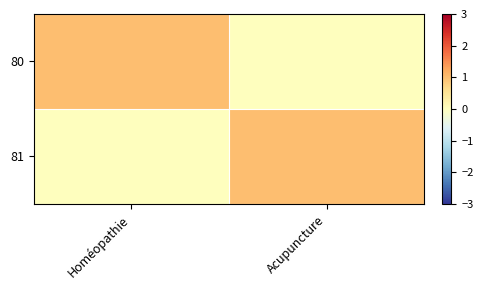

Reading left to right, what are all the values shown in this chart?

80: Homéopathie=1	Acupuncture=0
81: Homéopathie=0	Acupuncture=1